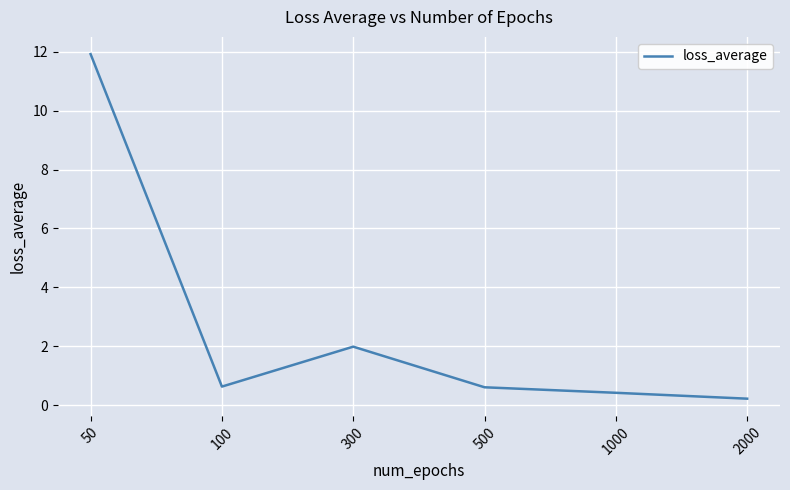

Does the chart have visible grid lines?

Yes